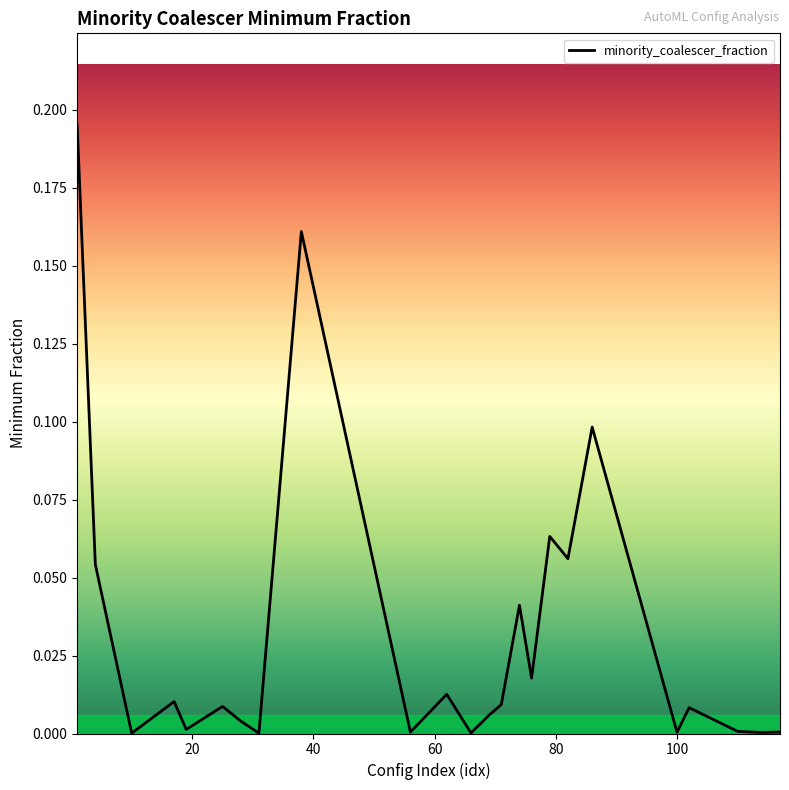

Which category has the lowest value across all series?

10